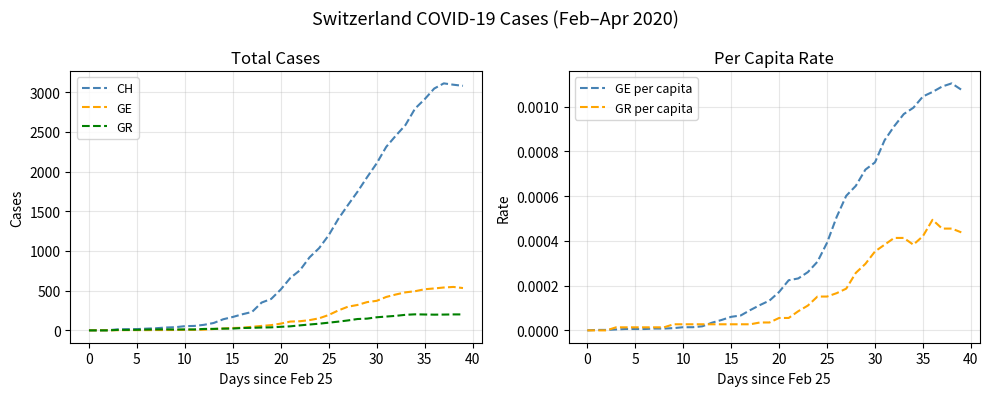

Which category has the highest value in the GE per capita series?

38